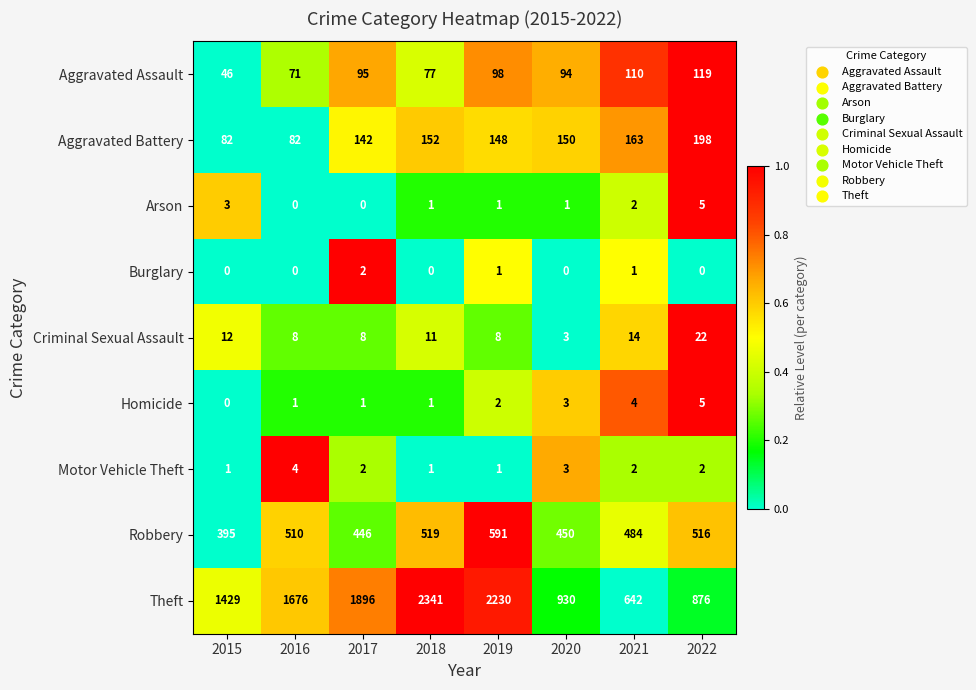

Which series has the largest range (max minus min)?

Theft